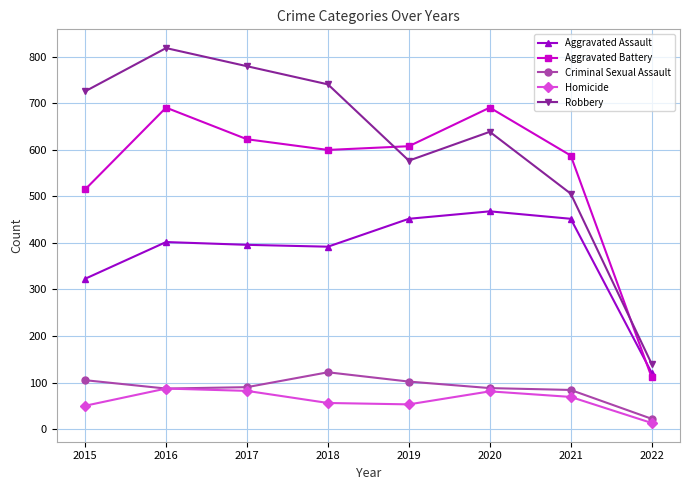

At which category does Aggravated Battery reach its first local peak?

2016